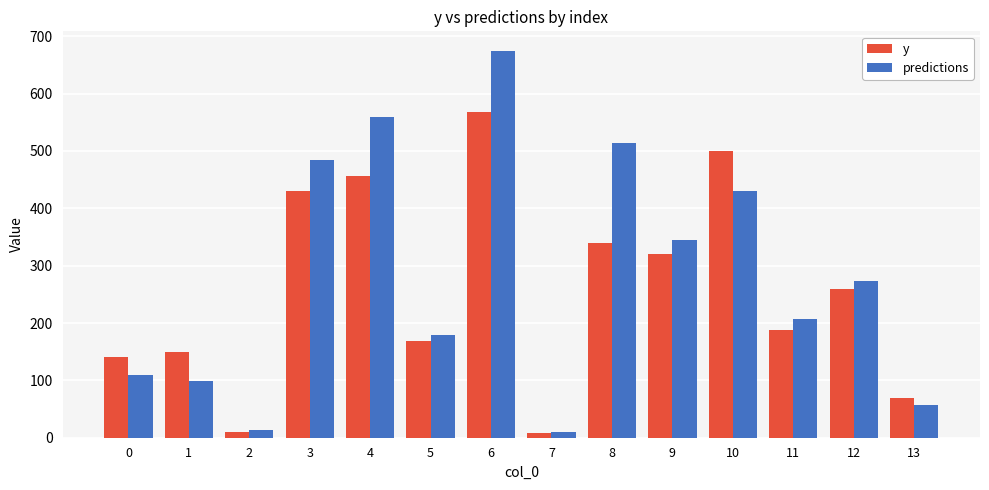

Does the chart contain any negative values?

No